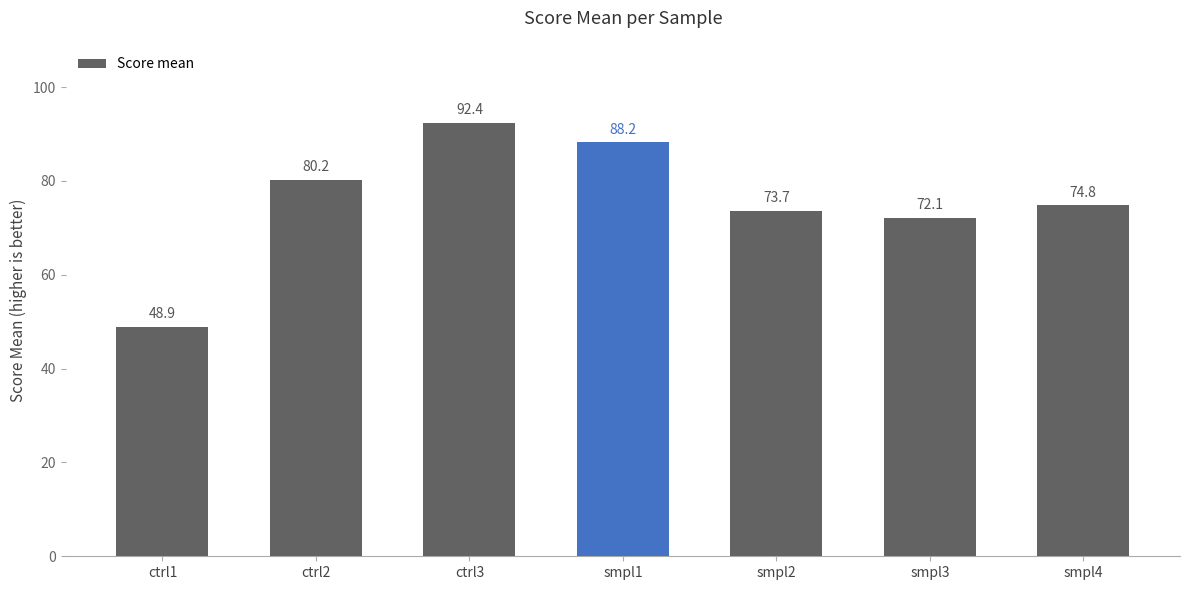

How many series are shown in this chart?

1